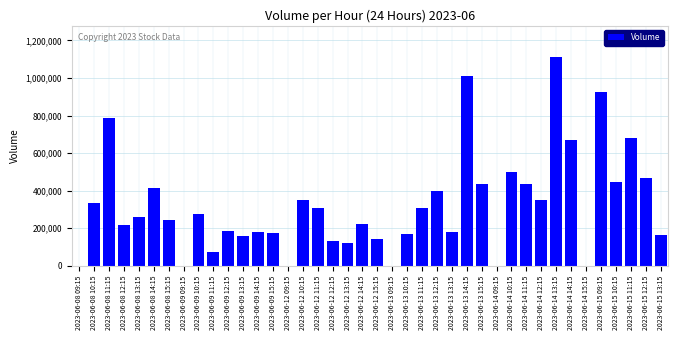

Which has a higher value, 2023-06-14 13:15 or 2023-06-15 11:15?

2023-06-14 13:15